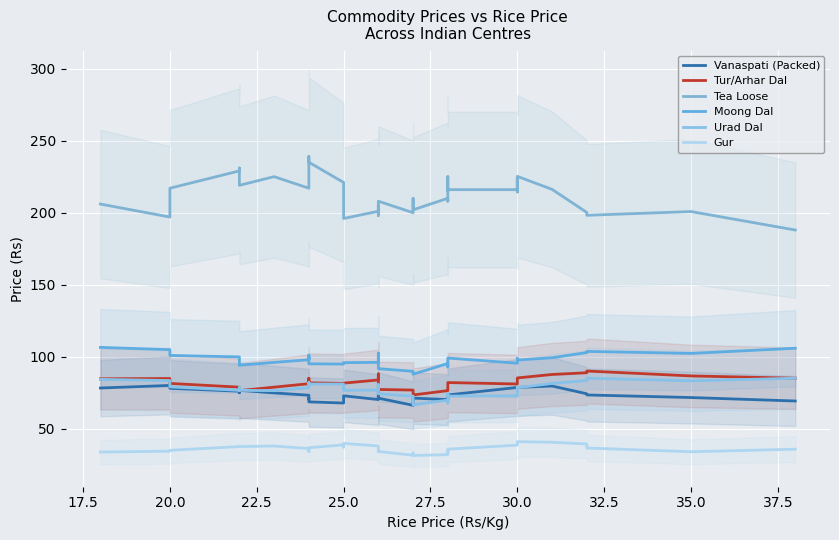

What is the value of the Vanaspati (Packed) point at the 19th from the left?

72.8